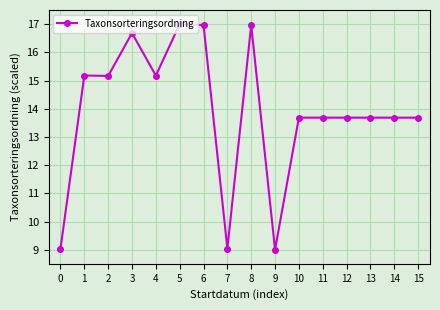

Approximately how many times larger is the value at 3 compared to 9?

1.9